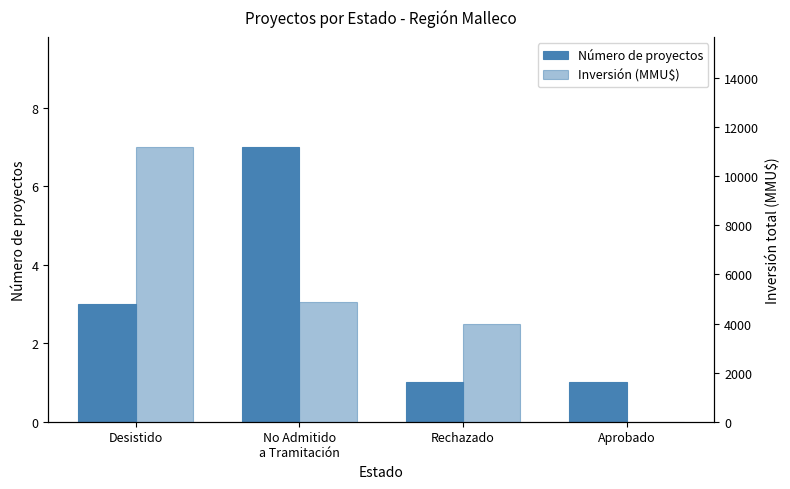

Reading left to right, transcribe all the data shown in this chart.

Número de proyectos: 3	7	1	1
Inversión (MMU$): 11200	4866	4000	0